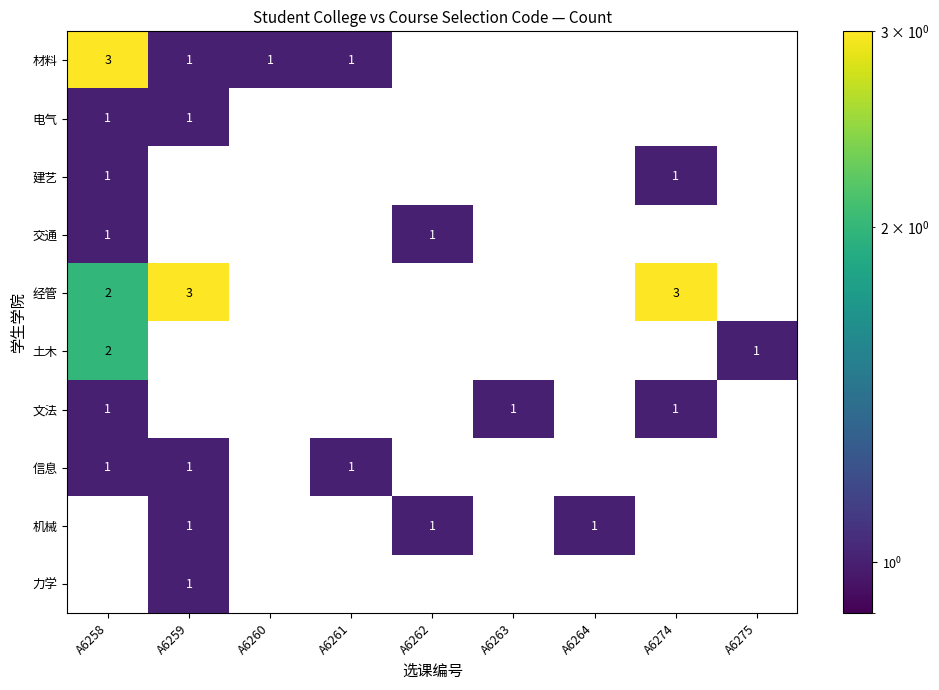

The value of 信息 at A6275 is 0. True or false?

True